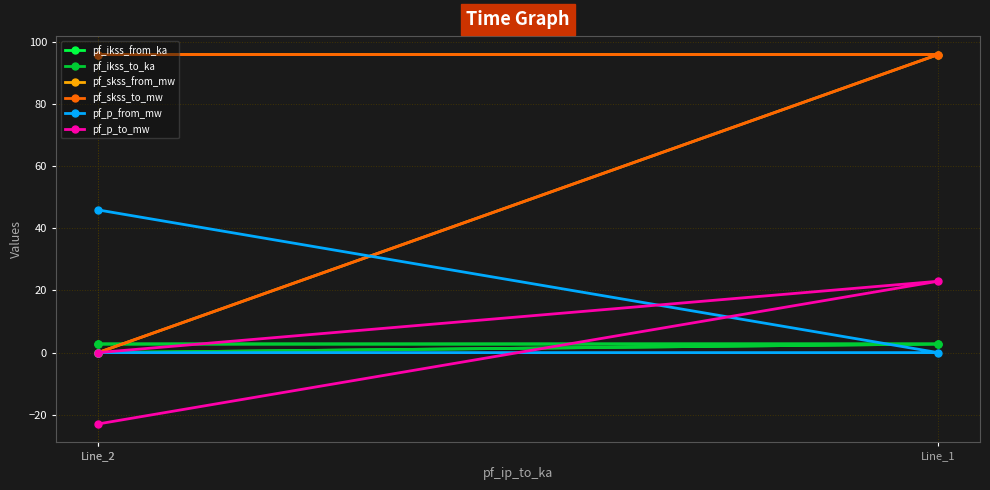

Which has a higher value, Line_2 or Line_1?

Line_1